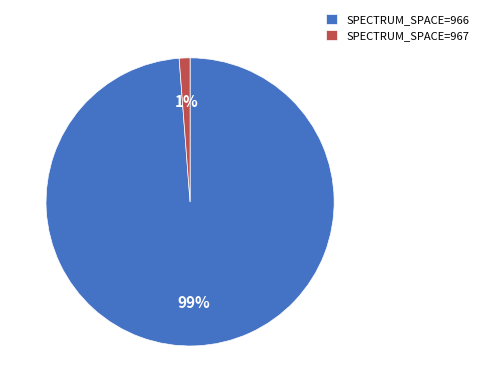

Combined, do SPECTRUM_SPACE=966 and SPECTRUM_SPACE=967 account for over 50%?

Yes